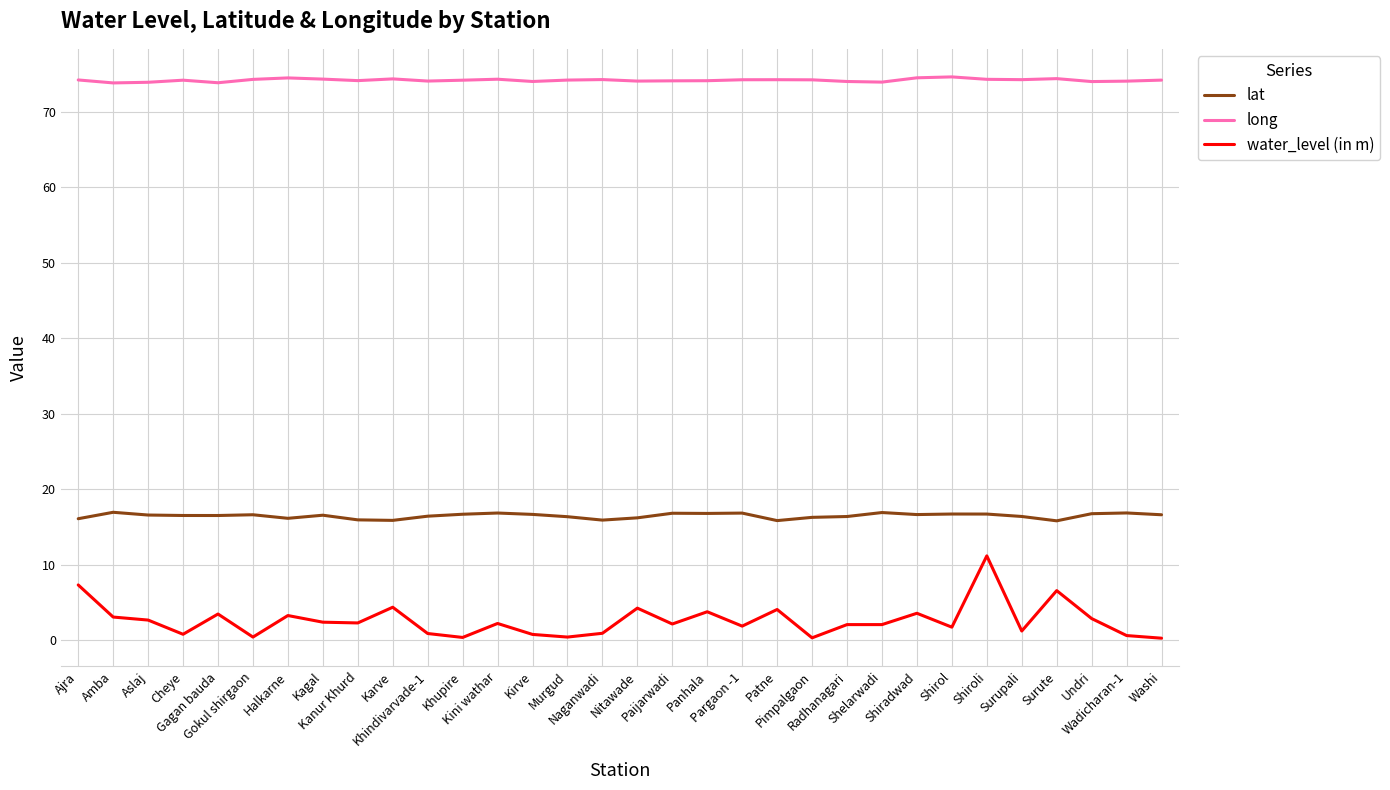

True or false: long and water_level (in m) cross at least once.

False